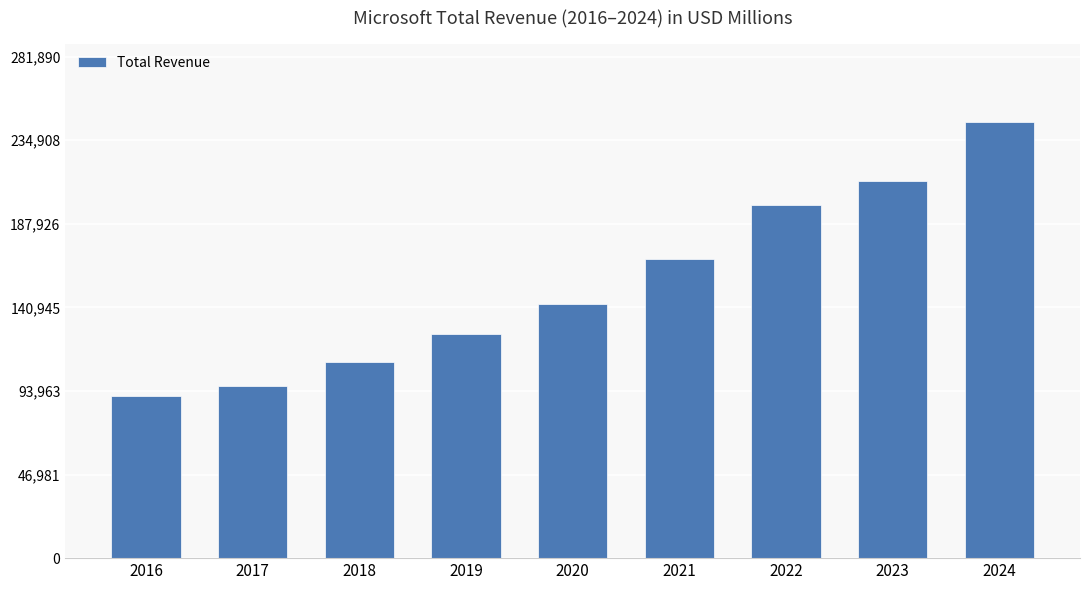

How many distinct data groups are displayed?

1